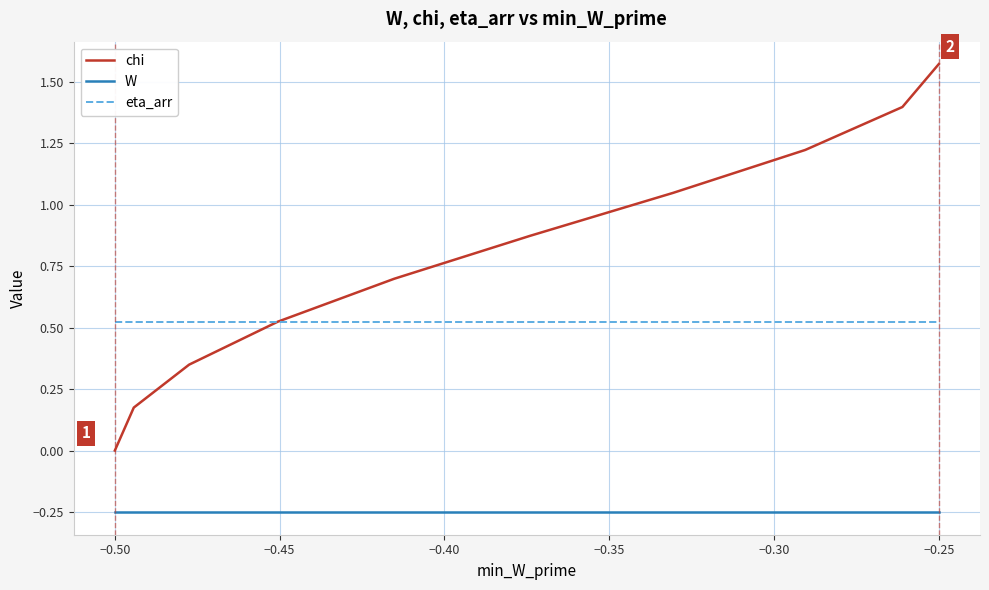

How many lines are shown in the chart?

3